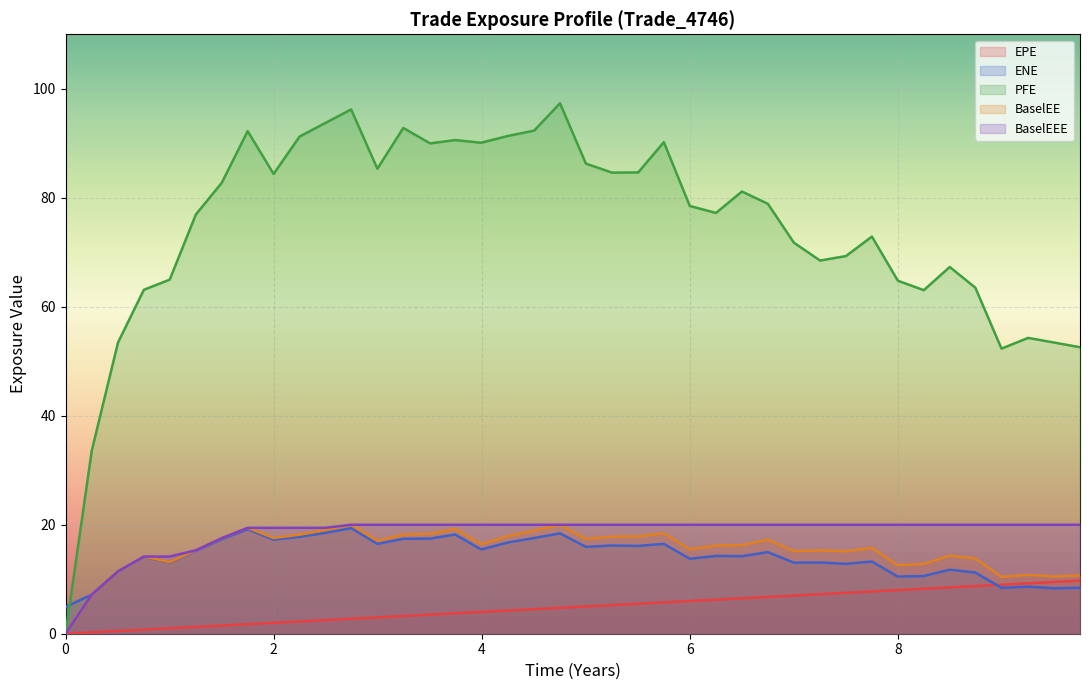

Which series has the largest range (max minus min)?

PFE